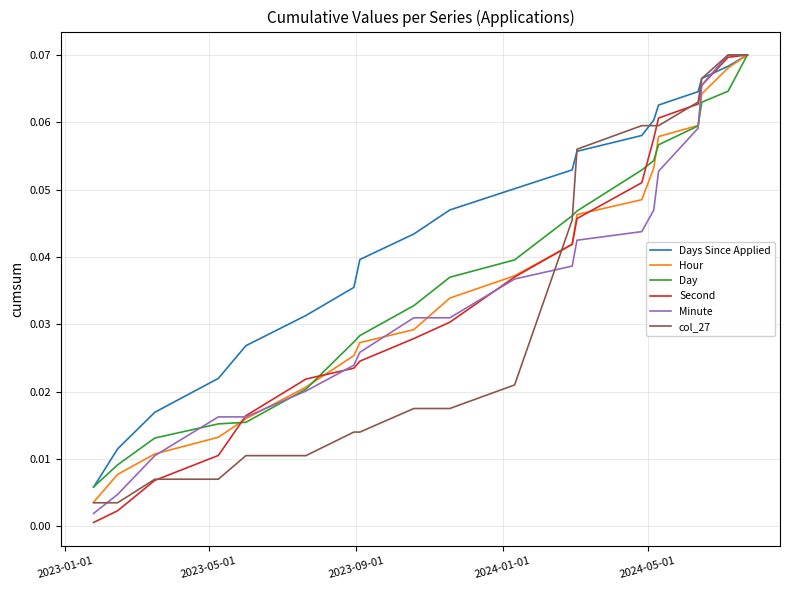

Which series has the largest total across all categories?

Days Since Applied